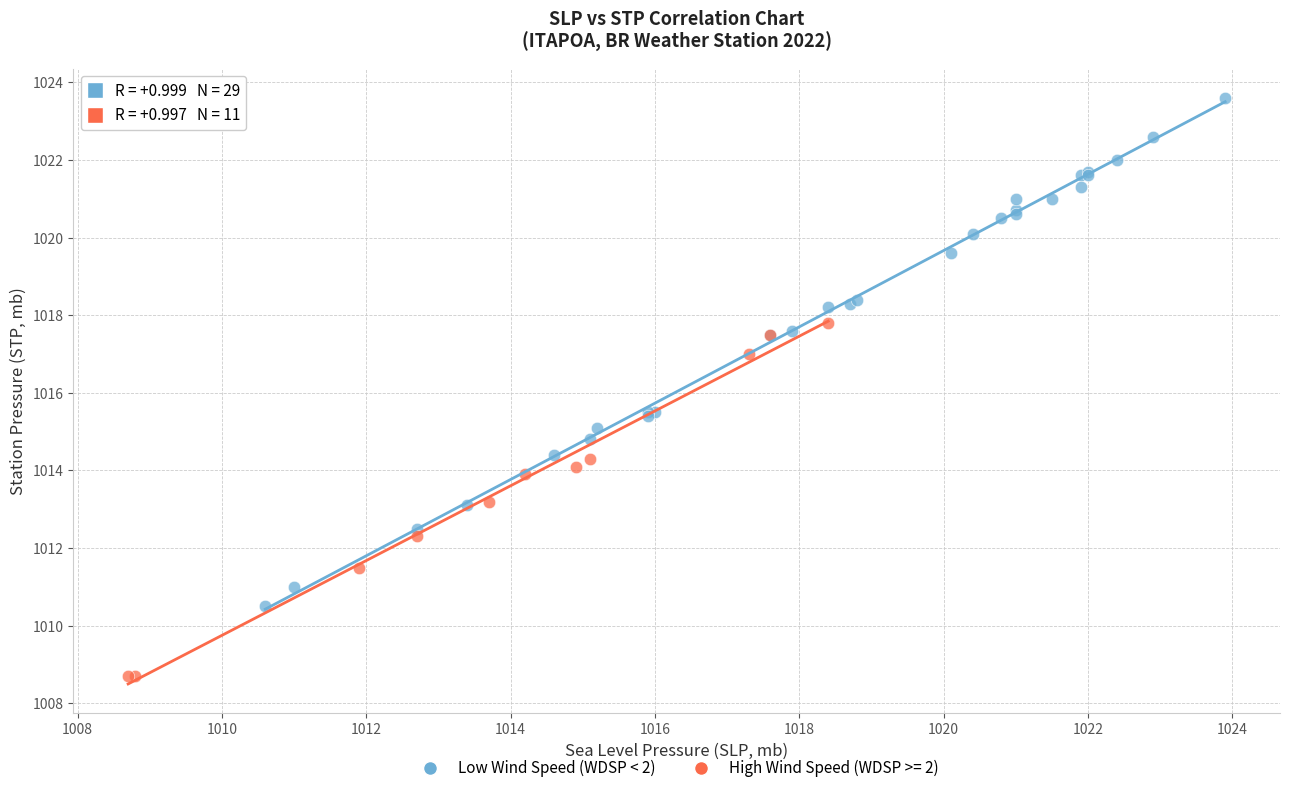

Which series contains the highest Y value?

Low Wind Speed (WDSP < 2)